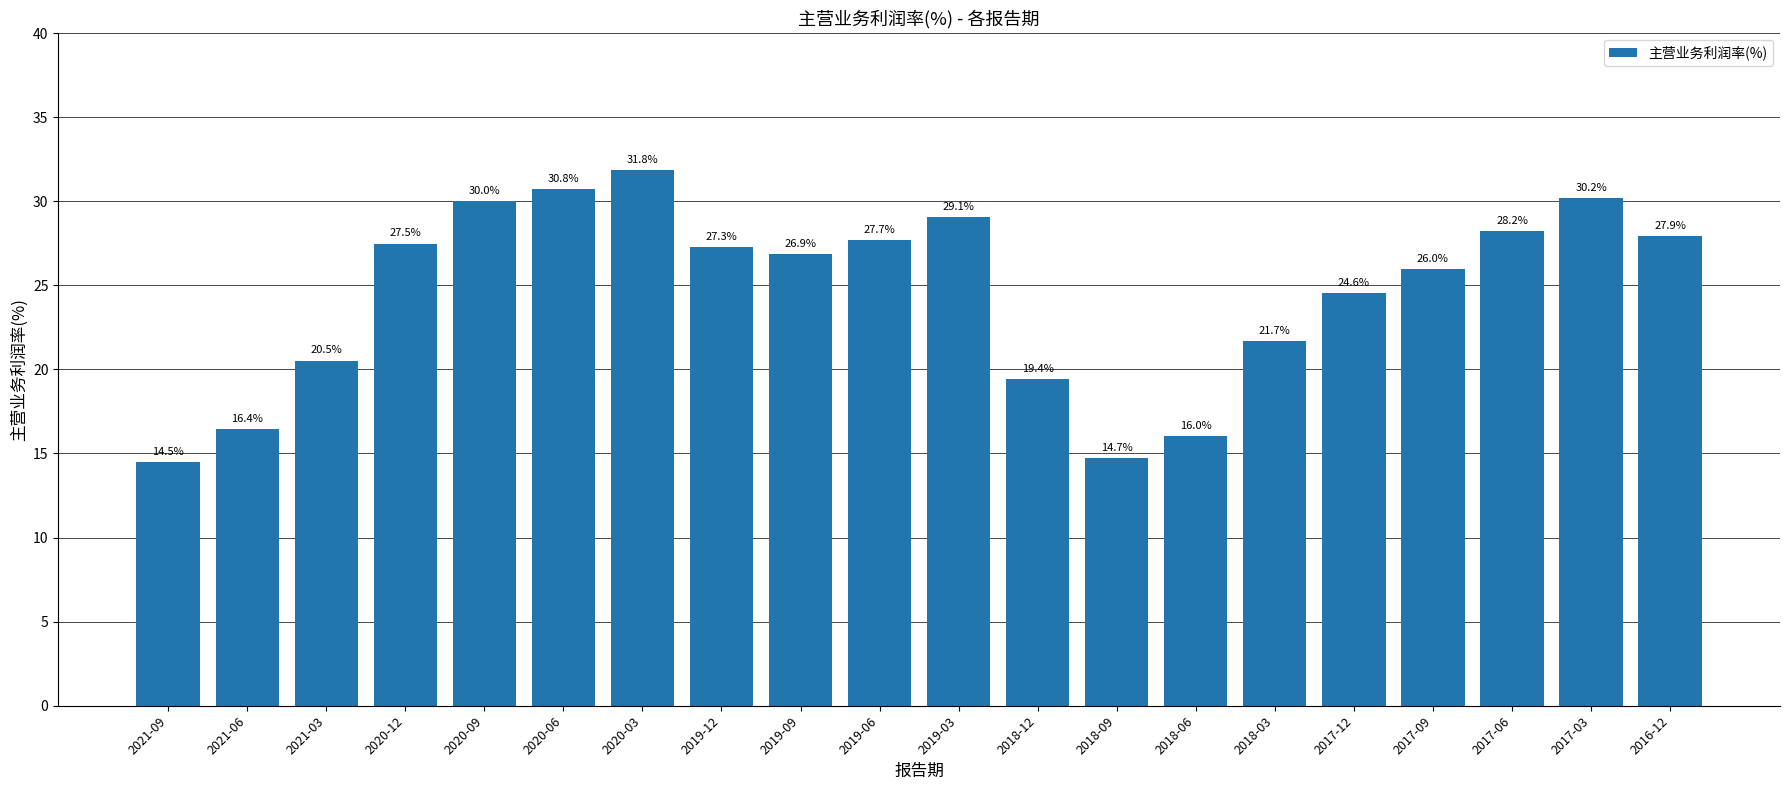

What is the change in value from 2021-03 to 2020-03?

+11.3